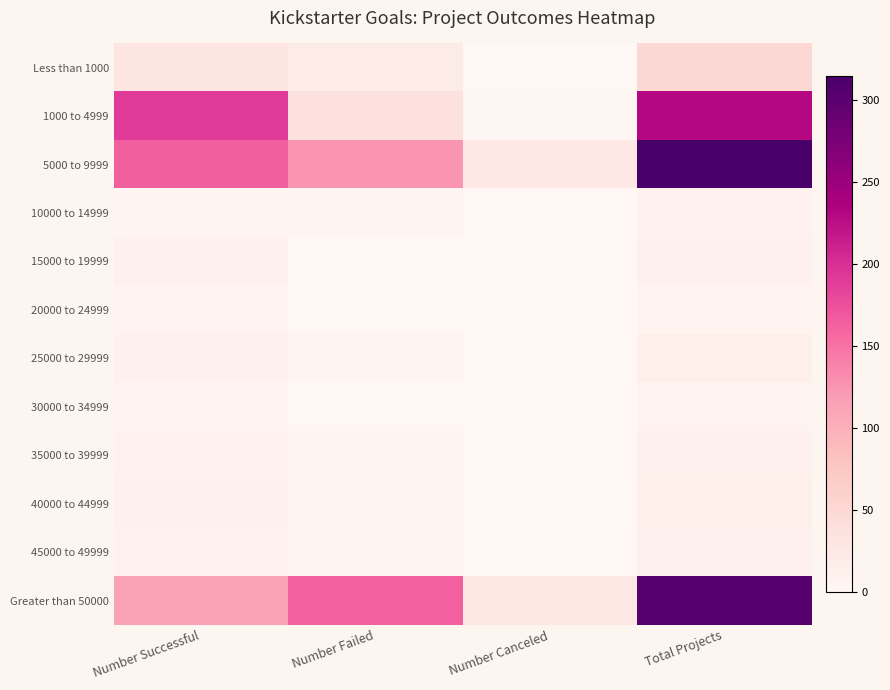

What is the difference between the highest and lowest values at Number Successful?

187